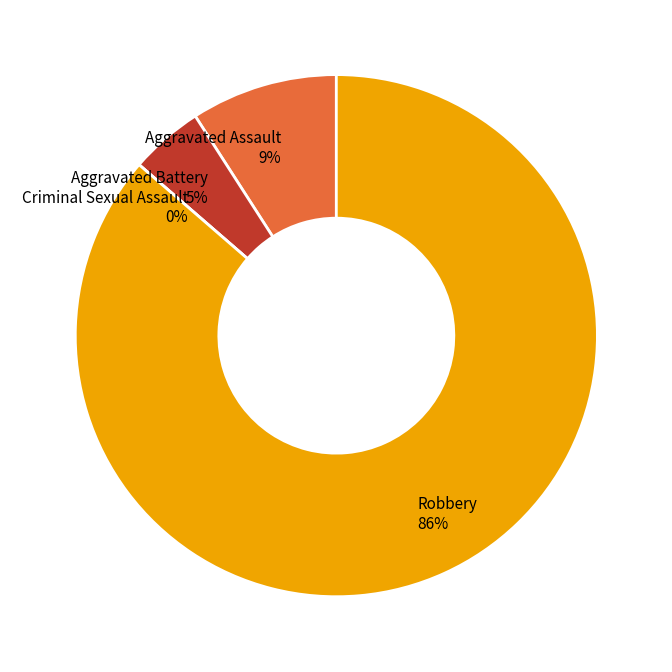

What is the ratio of the value at Aggravated Assault to the value at Aggravated Battery?

2.0